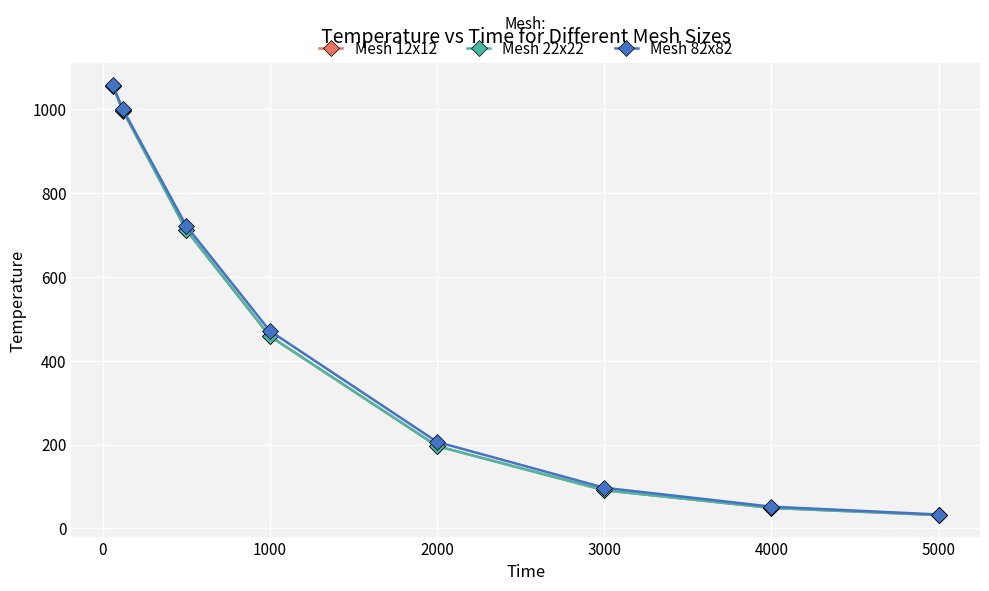

What is the minimum value for Mesh 82x82?

33.1